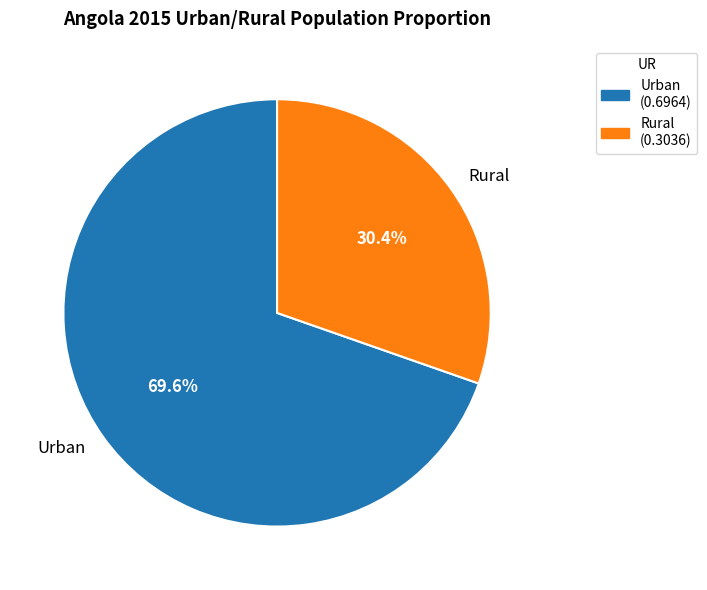

Combined, do Urban and Rural account for over 50%?

Yes